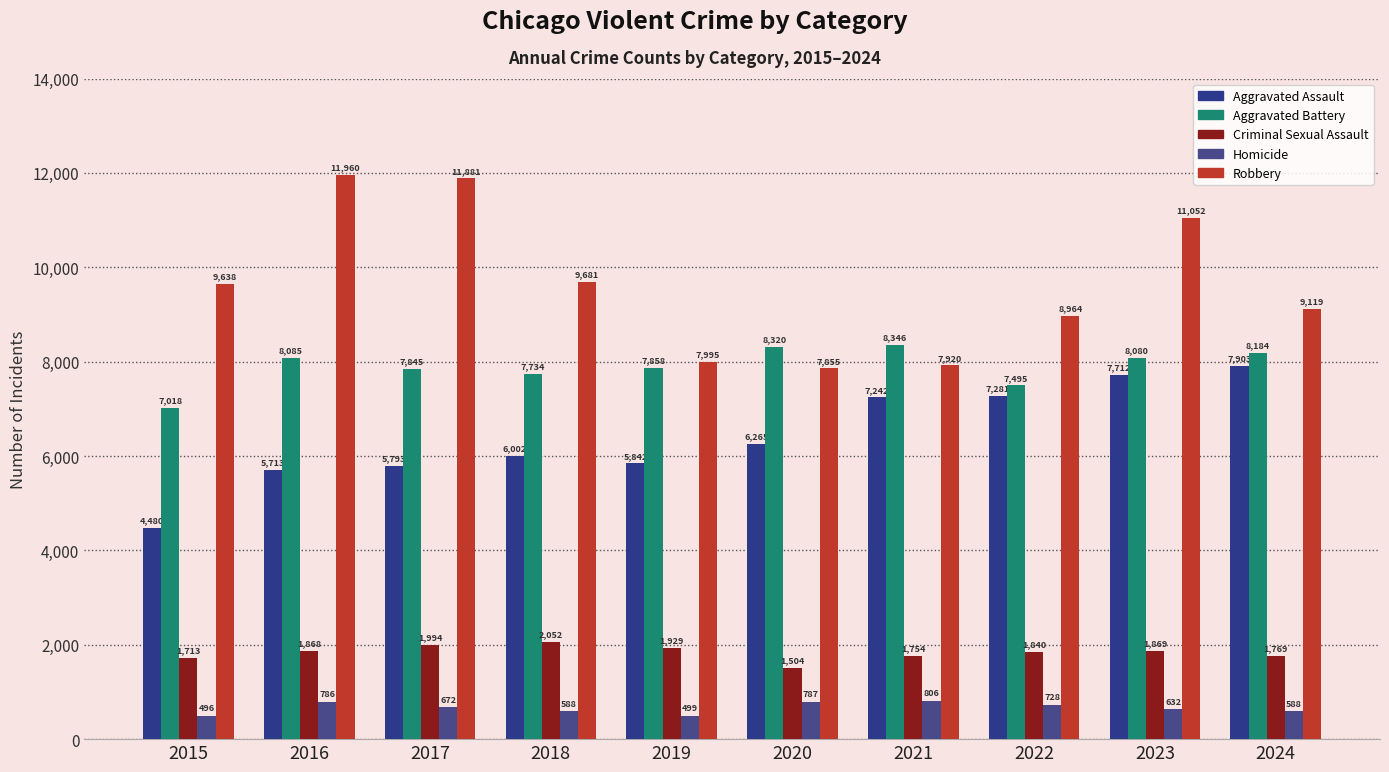

True or false: Robbery has a value of 19871 at 2023.

False